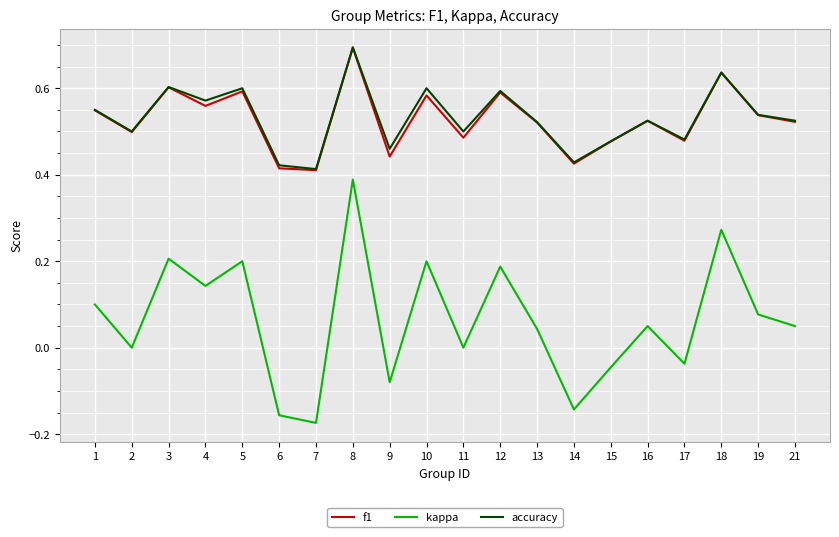

Which series changed the most between 1 and 16?

kappa